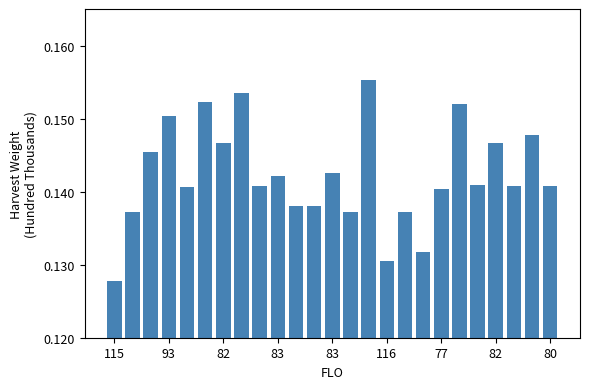

Count the values in the range 0 to 1.

25